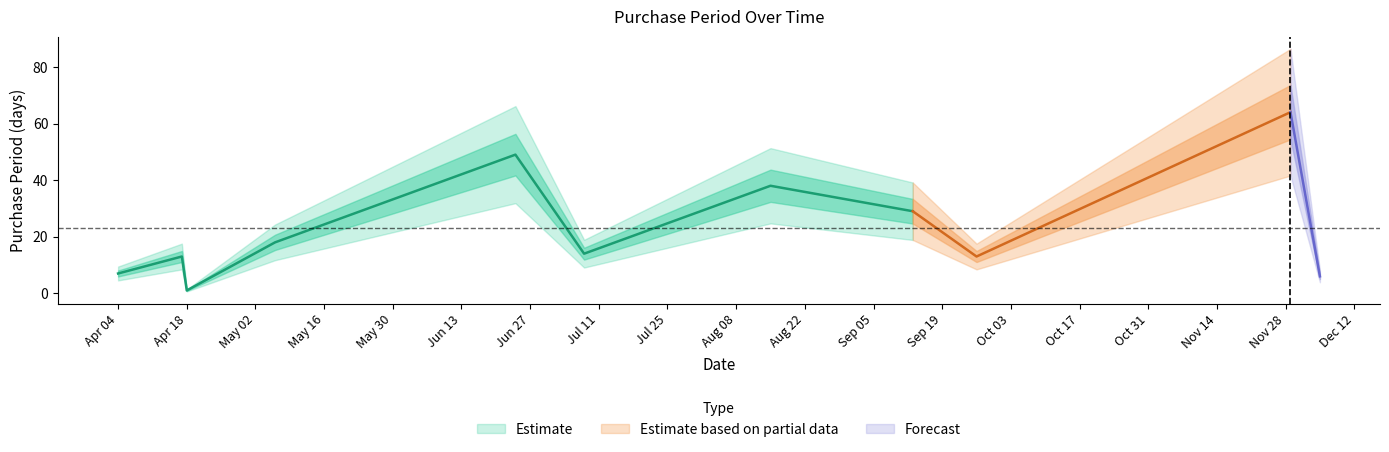

Reading left to right, what are all the values shown in this chart?

2017-04-04=7	2017-04-17=13	2017-04-18=1	2017-05-06=18	2017-06-24=49	2017-07-08=14	2017-08-15=38	2017-09-13=29	2017-09-26=13	2017-11-29=64	2017-12-05=6